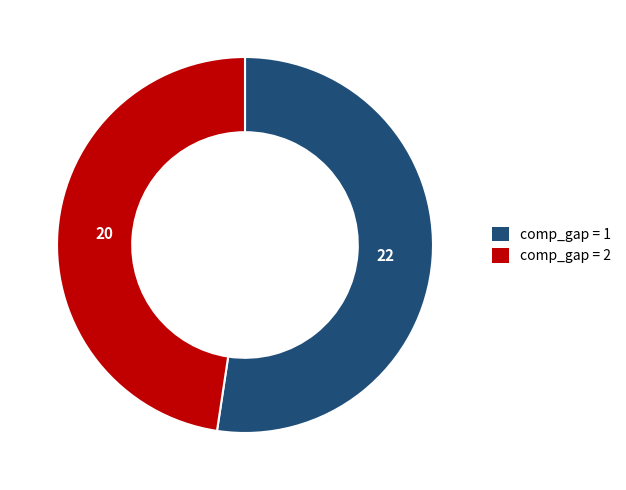

Does any single category account for the majority?

Yes